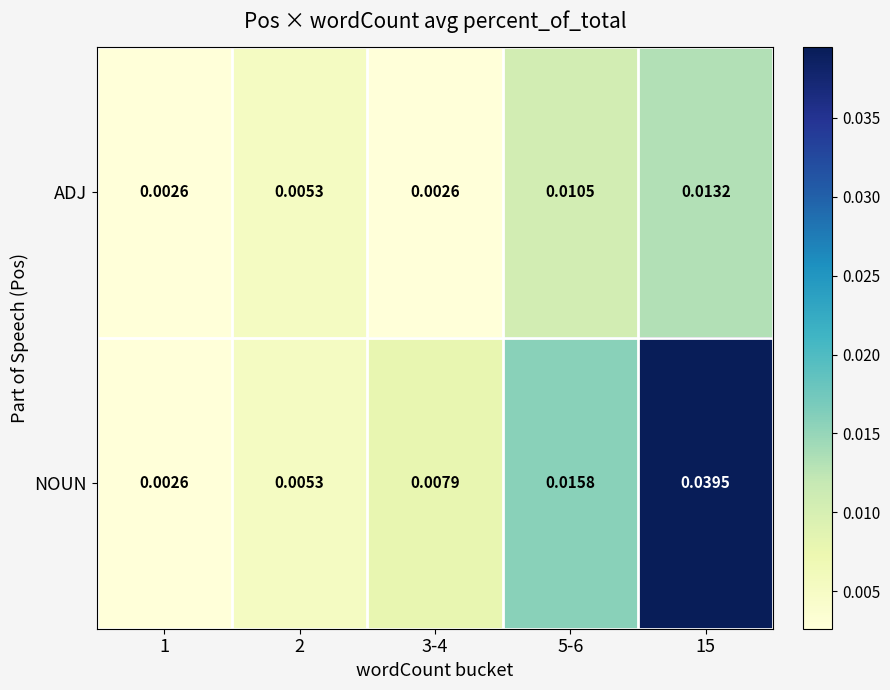

Which series has the widest spread of values?

NOUN